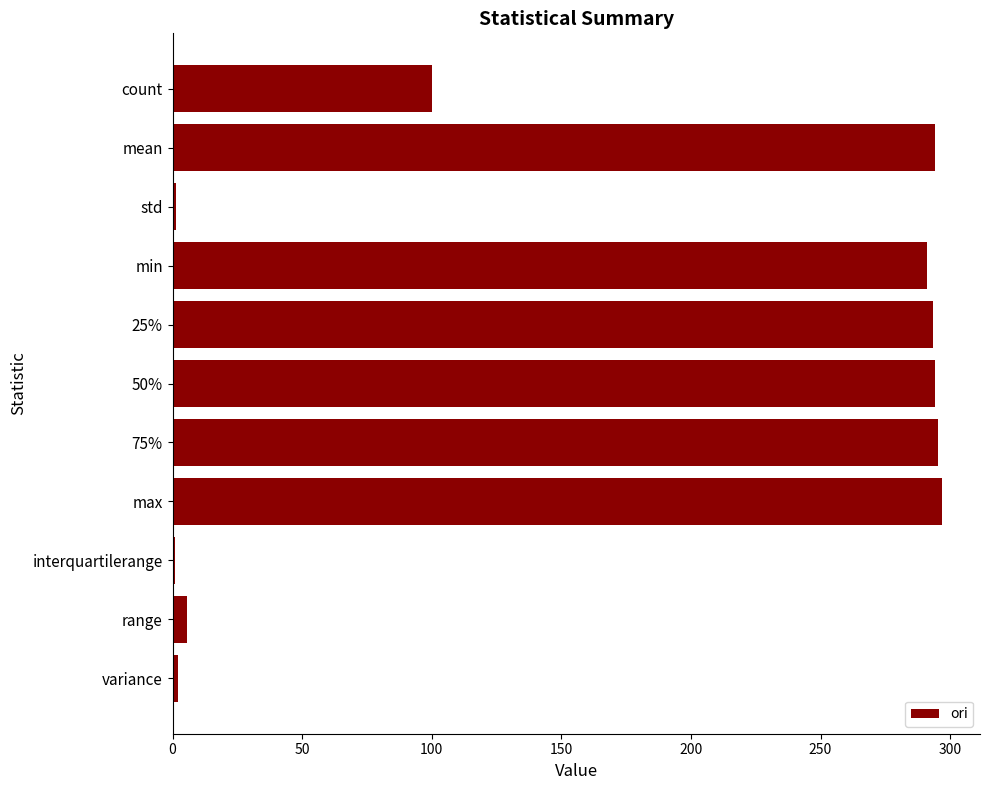

What value does the data have at max?

296.7